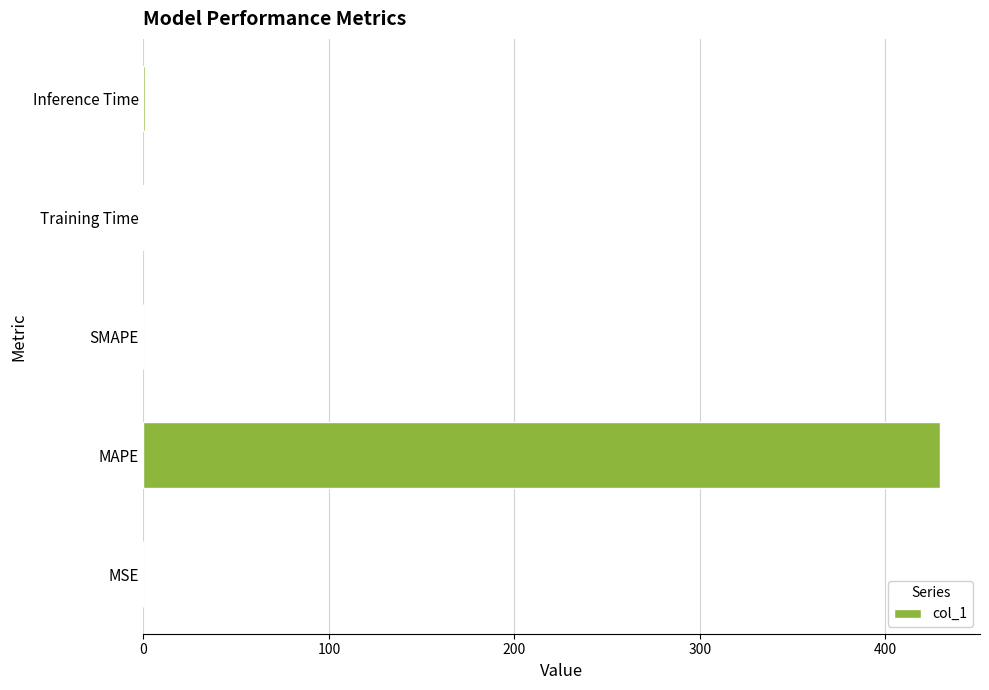

What is the maximum value shown in the chart?

429.5